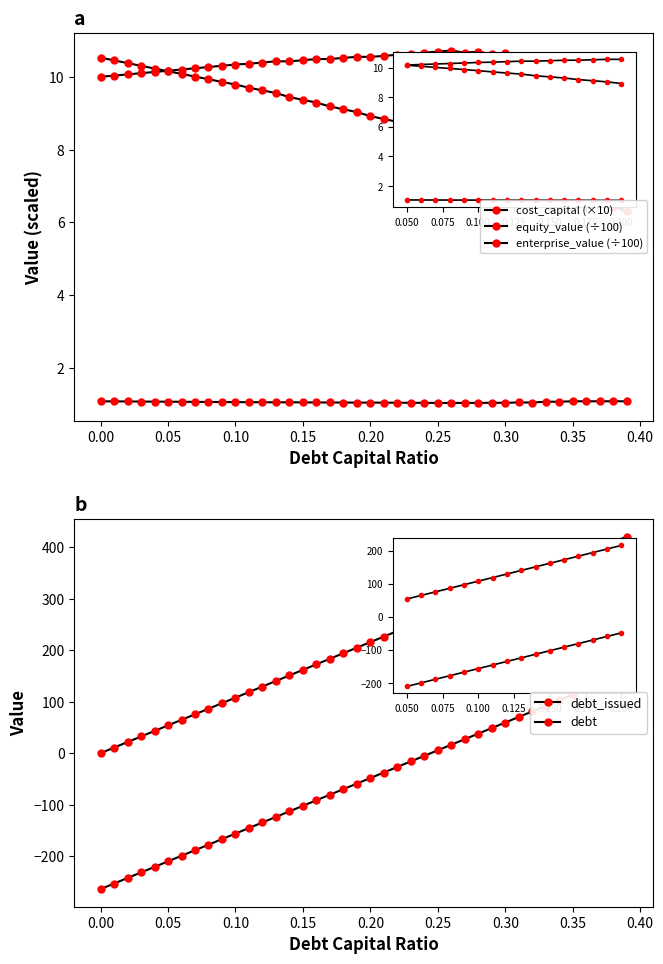

Which label corresponds to the largest value in the chart?

39